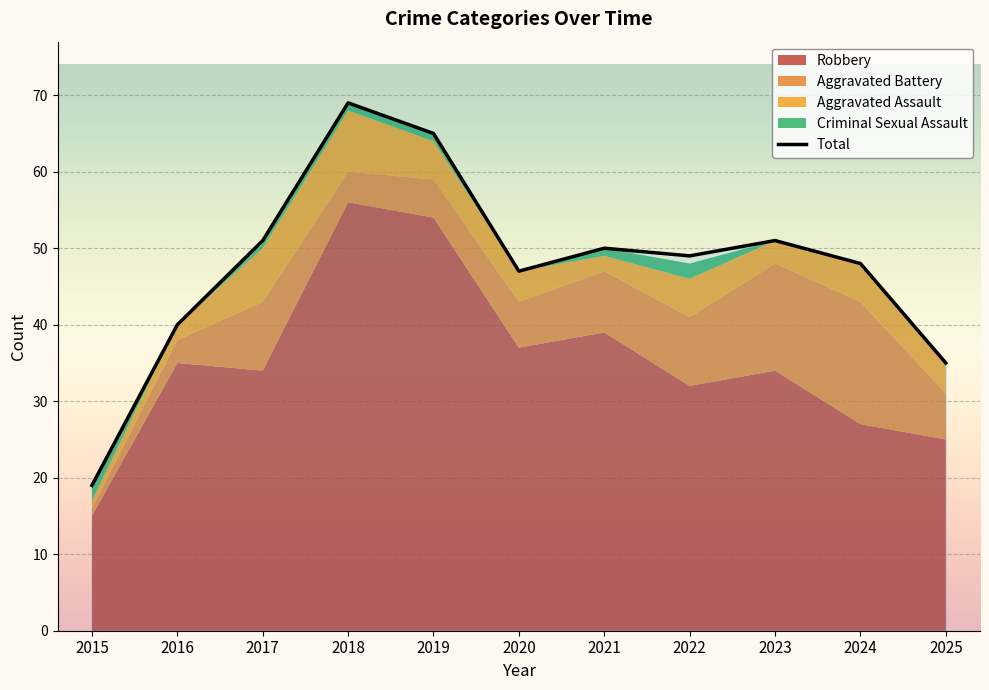

Where is the first local maximum?

2018